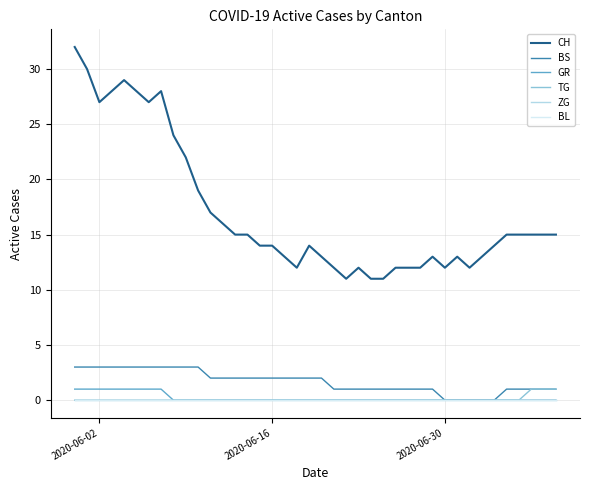

Does the chart display data point markers on the line(s)?

No